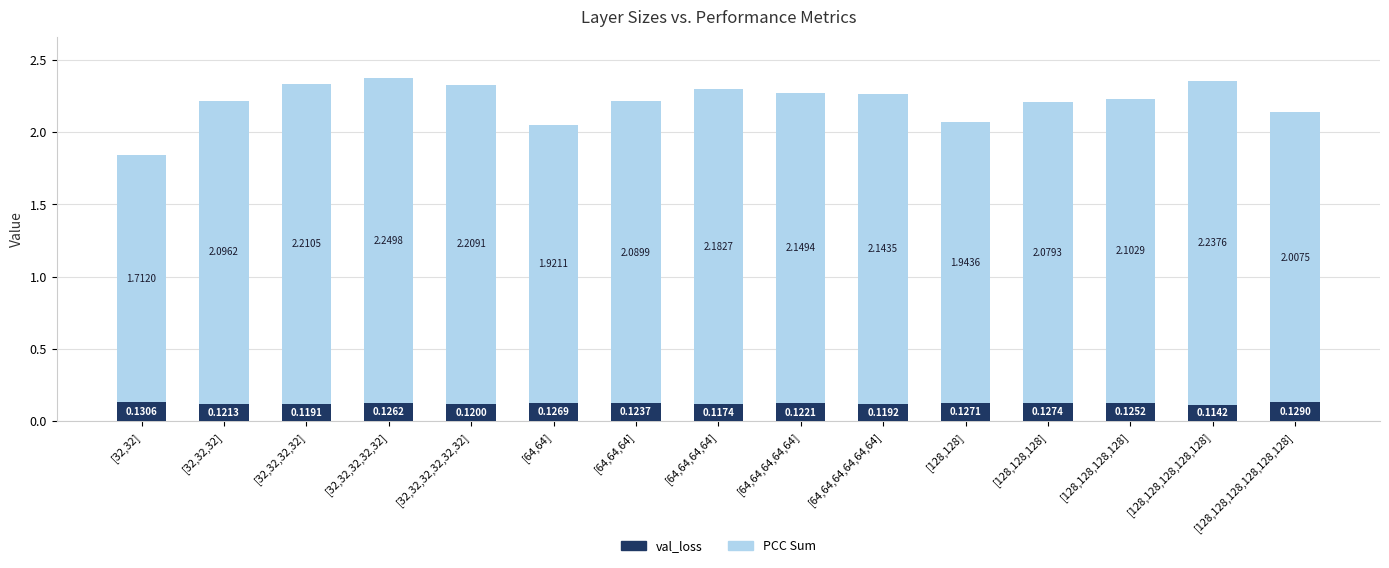

At which category is the sum across all series the highest?

[32,32,32,32,32]